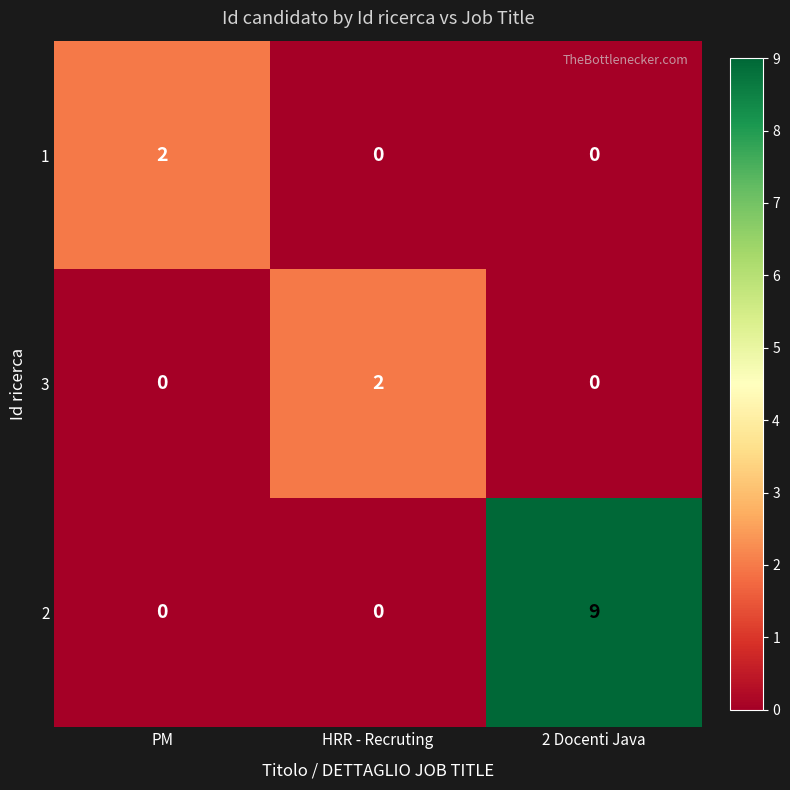

At which category is the sum across all series the highest?

2 Docenti Java